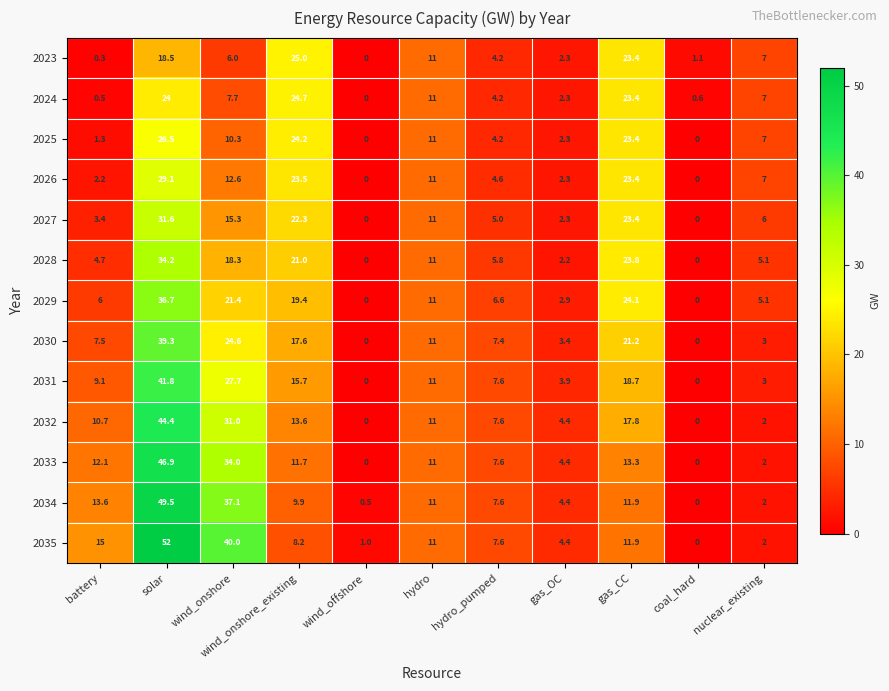

At which label is 2027 closest to 15?

wind_onshore